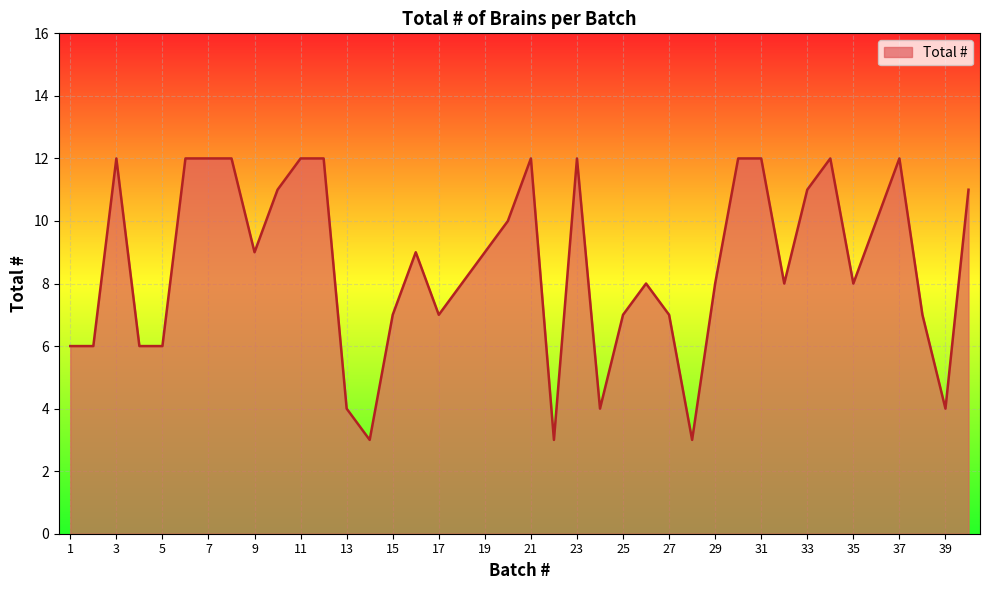

What is the maximum value shown in the chart?

12